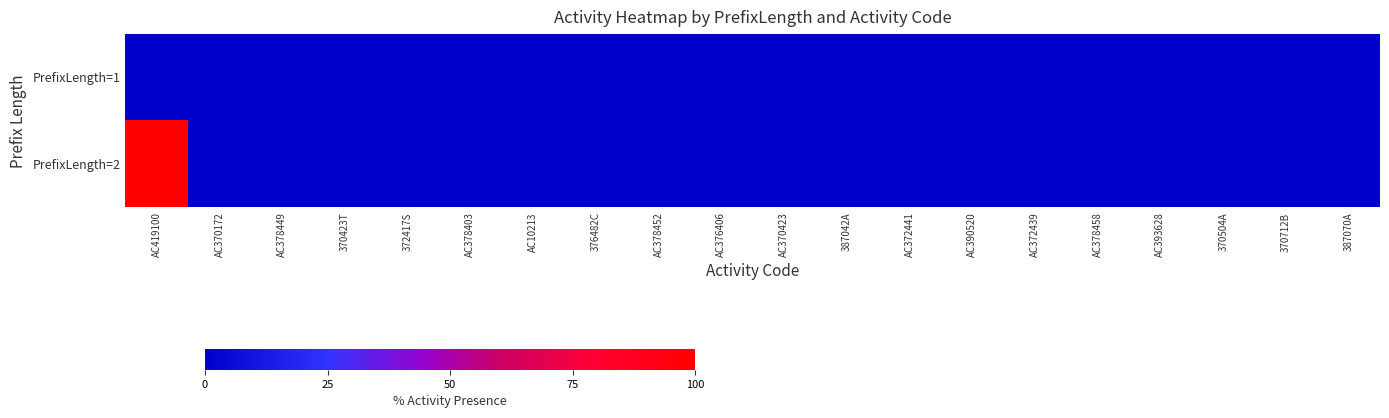

Rank the series by their maximum value, from highest to lowest.

PrefixLength=2, PrefixLength=1